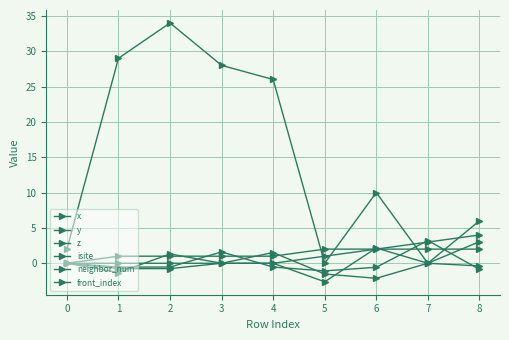

How many lines are shown in the chart?

6